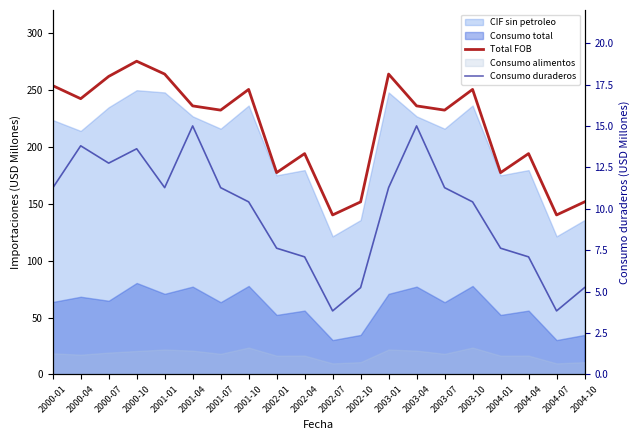

List the labels in order of Total FOB value, smallest first.

2002-07, 2004-07, 2002-10, 2004-10, 2002-01, 2004-01, 2002-04, 2004-04, 2001-07, 2003-07, 2001-04, 2003-04, 2000-04, 2001-10, 2003-10, 2000-01, 2000-07, 2001-01, 2003-01, 2000-10